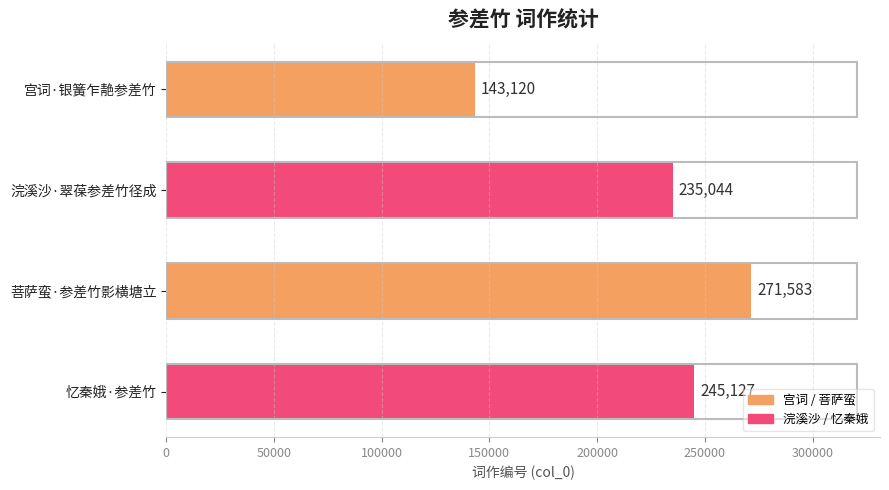

How many series are shown in this chart?

1